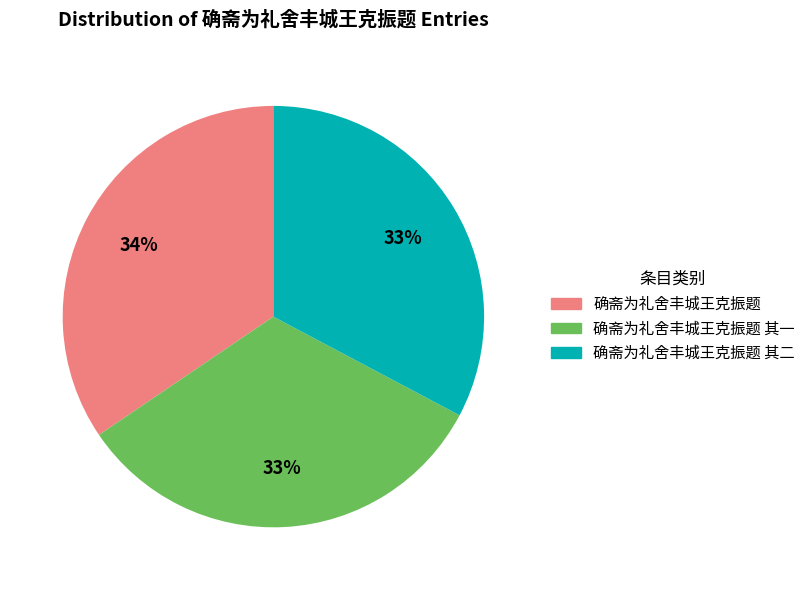

Is there any slice that represents more than half of the pie?

No